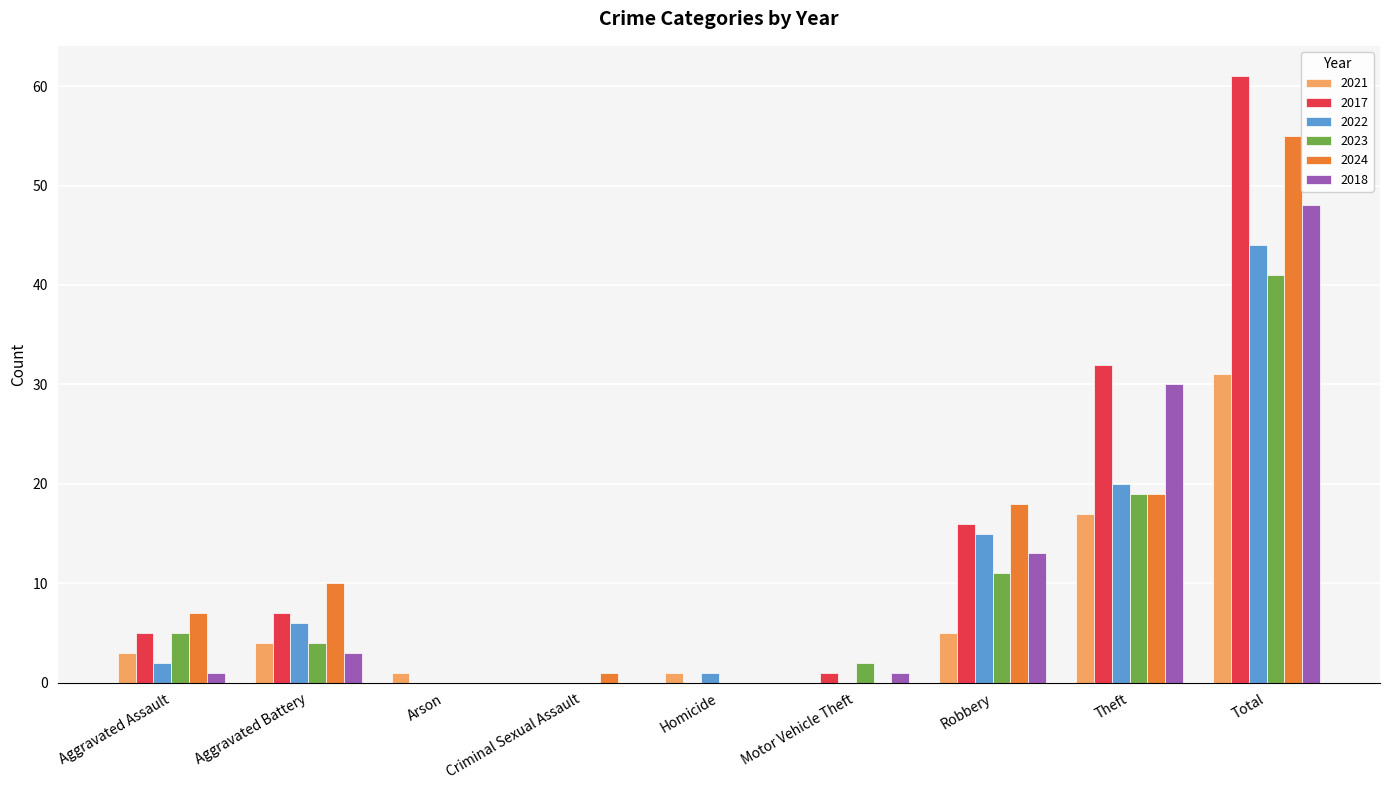

What is the total value across all series at Theft?

137